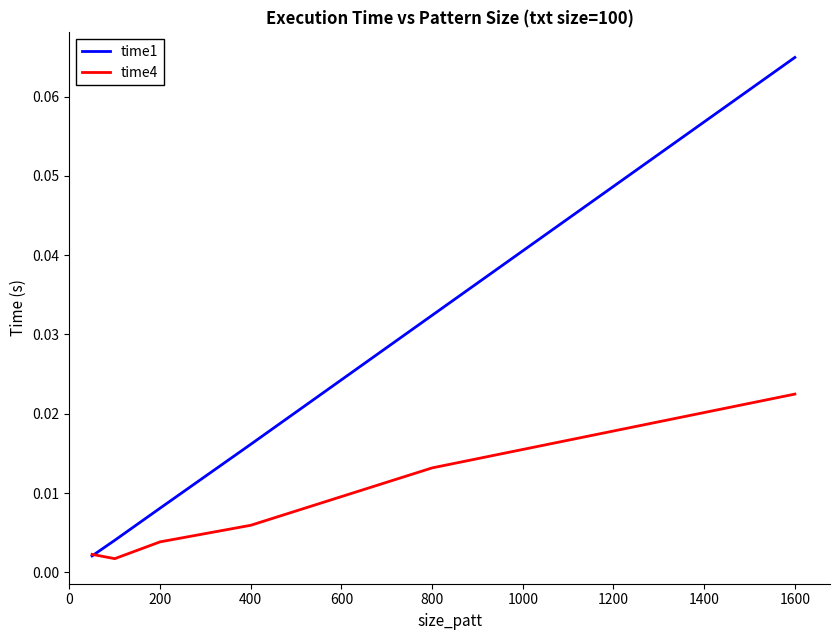

At how many categories does at least one series exceed 0?

6